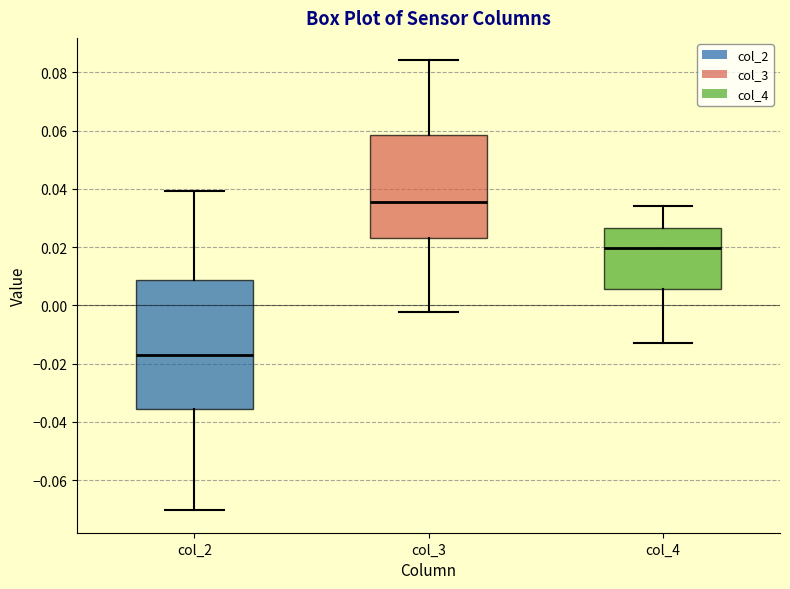

Which box's median line is the highest?

col_3